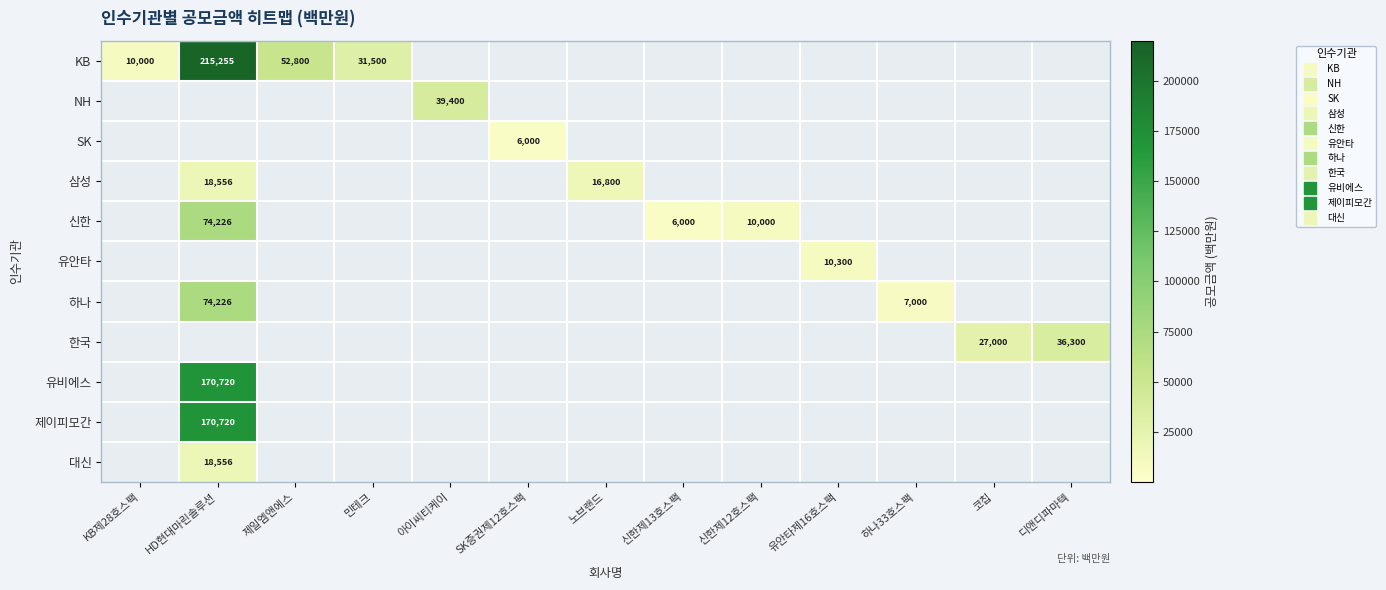

What is the total value across all series at 민테크?

31500.0